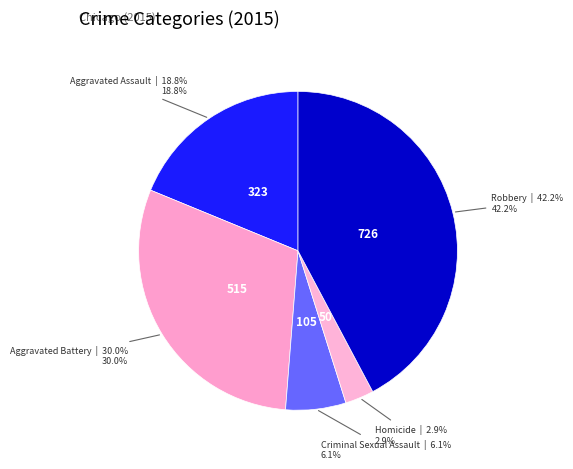

Does Aggravated Assault represent more than half of the total?

No